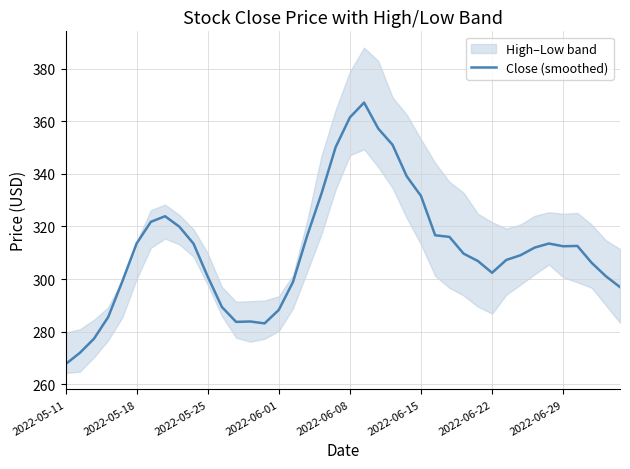

Reading right to left, transcribe all the data shown in this chart.

296.9	301.1	306.2	312.6	312.4	313.5	311.9	309.0	307.2	302.4	306.9	309.6	316.0	316.6	331.6	339.0	351.0	357.2	367.1	361.4	350.1	332.4	316.5	298.9	288.2	283.1	283.9	283.7	289.4	300.9	313.5	319.9	323.9	321.7	313.5	299.2	285.5	277.3	271.9	267.6